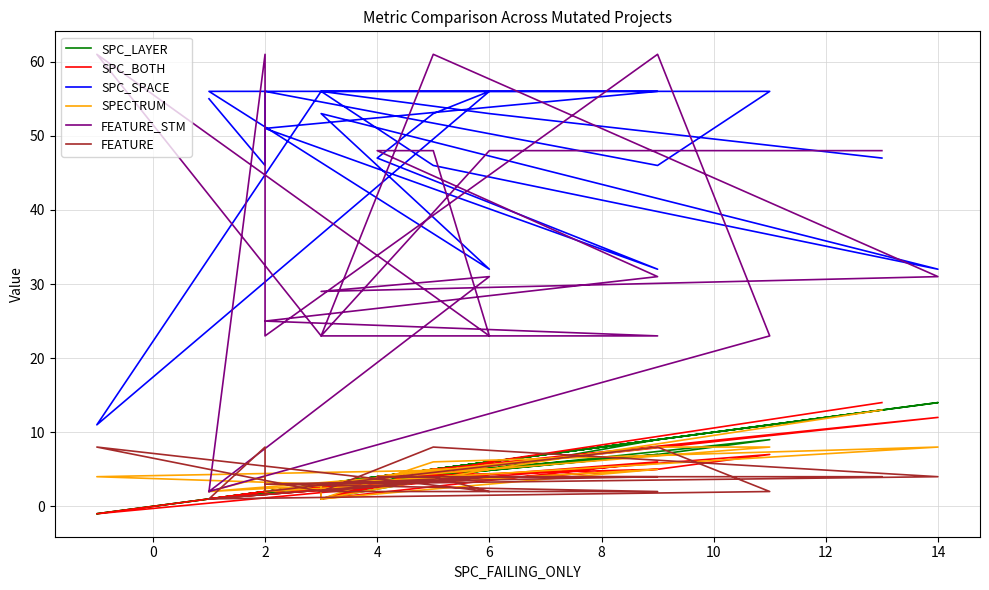

What is the difference between the second highest and second lowest values in the SPC_SPACE series?

24